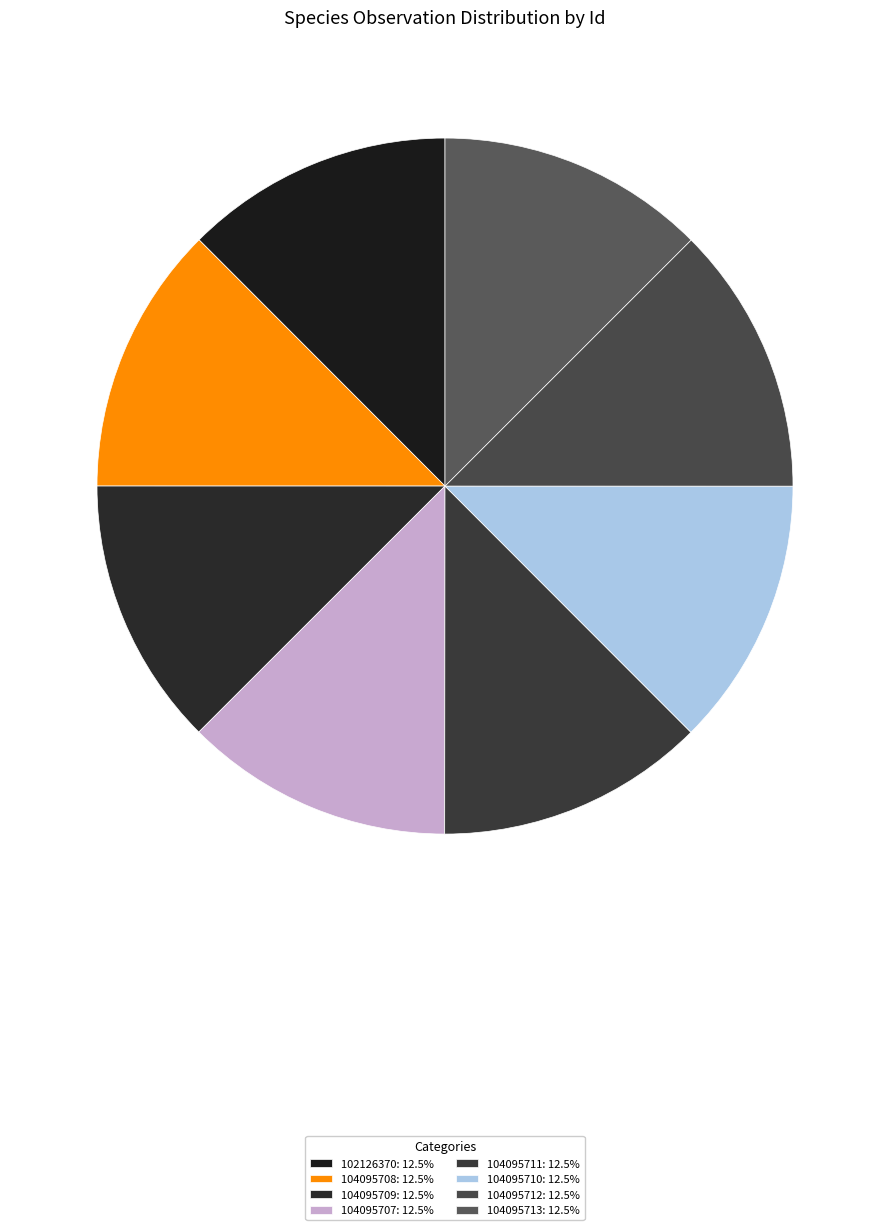

Which category has the biggest portion of the pie?

104095708